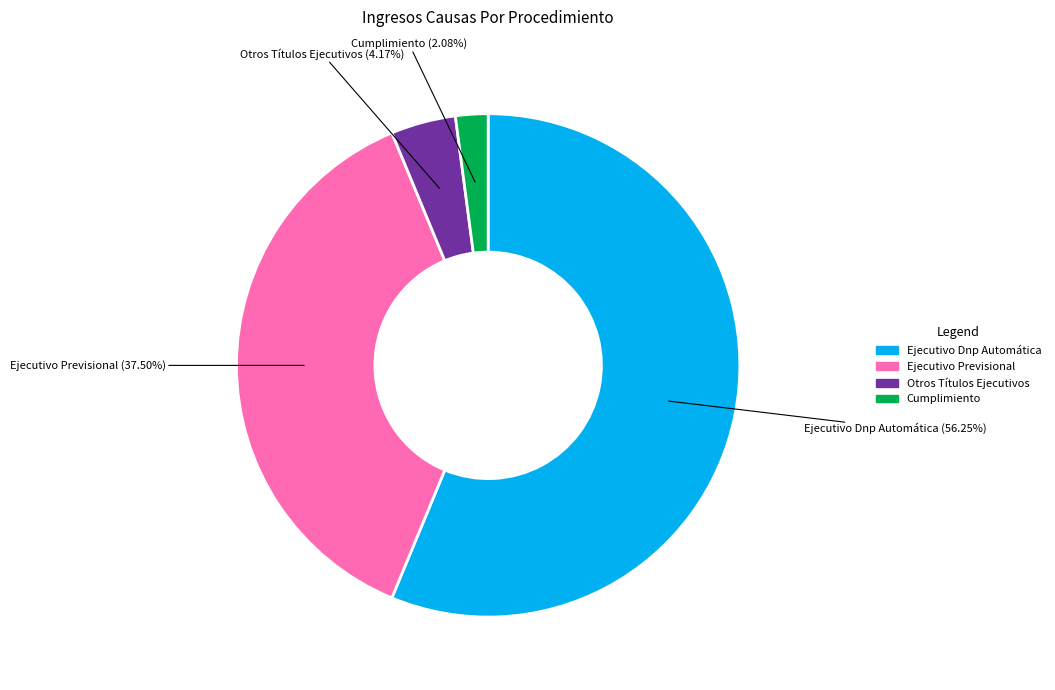

Combined, do Cumplimiento and Otros Títulos Ejecutivos account for over 50%?

No